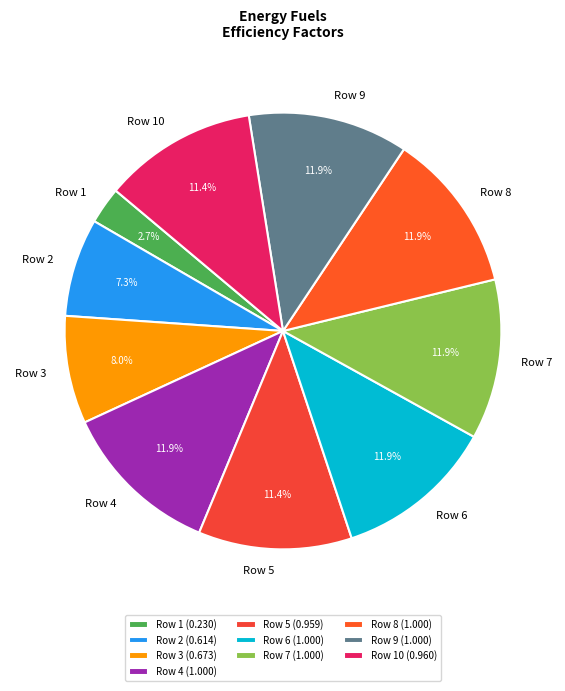

Does Row 8 represent more than half of the total?

No